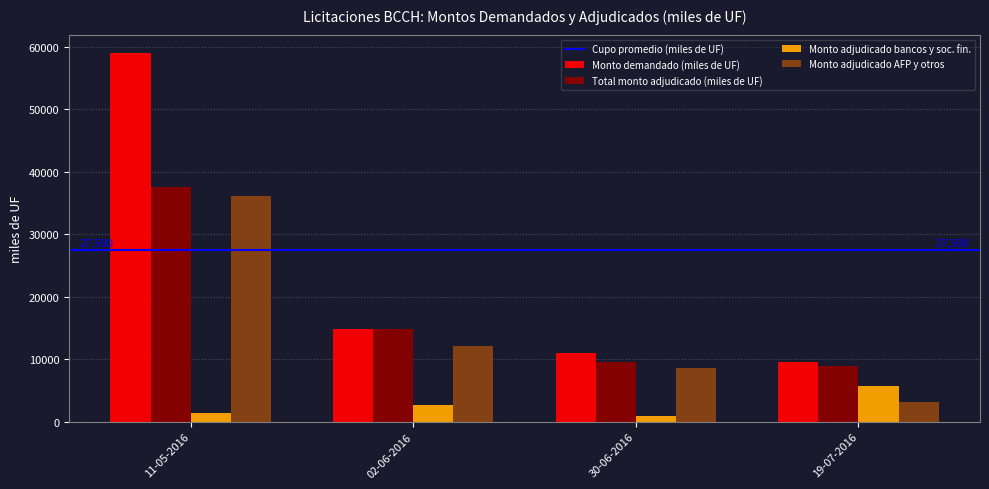

At which label does Total monto adjudicado (miles de UF) first exceed 14830?

11-05-2016